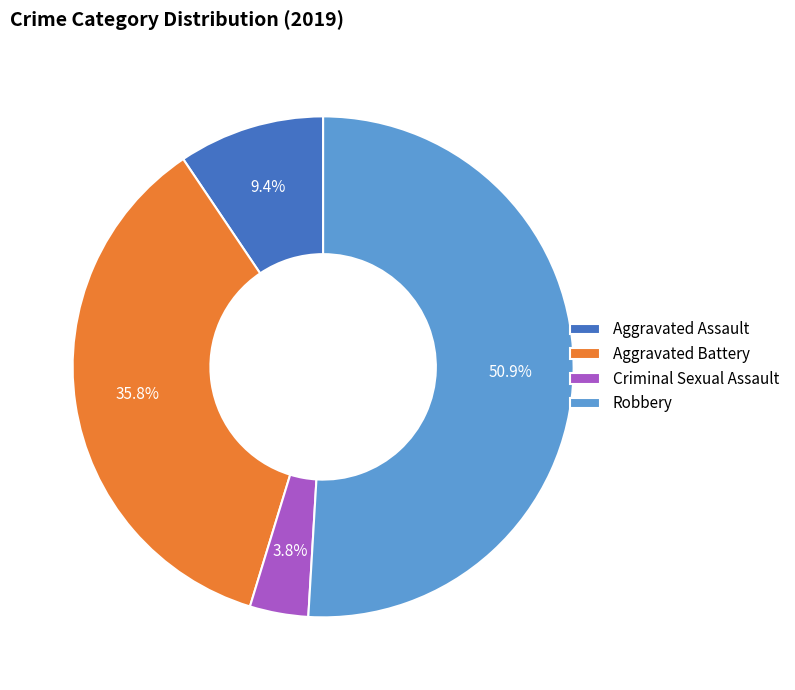

Which slice represents more than half of the pie?

Robbery